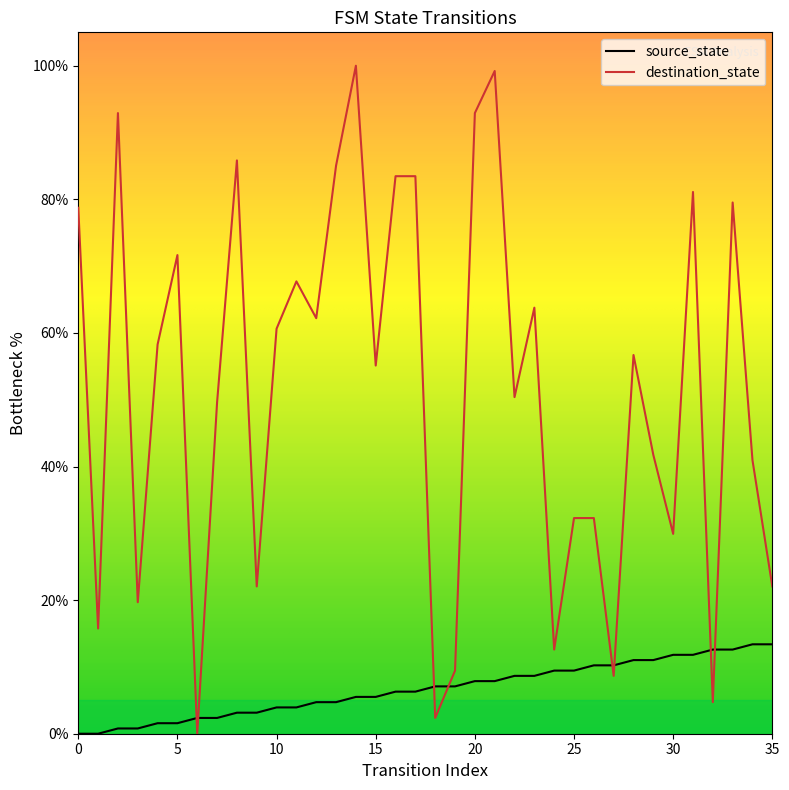

What are all the series names shown in the legend?

source_state, destination_state